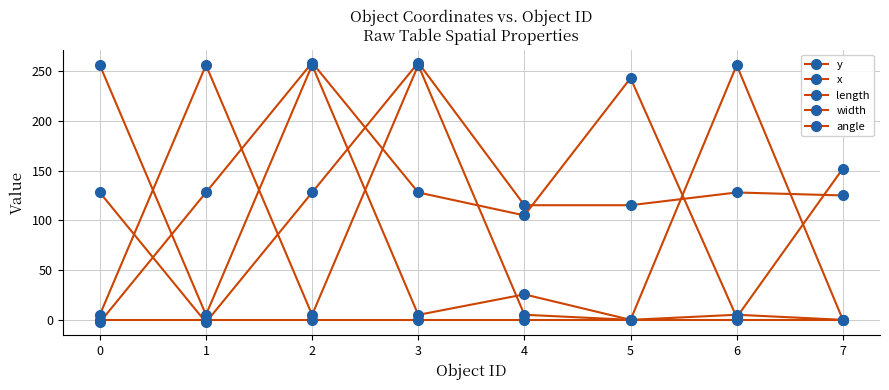

How many data points does each series have?

8